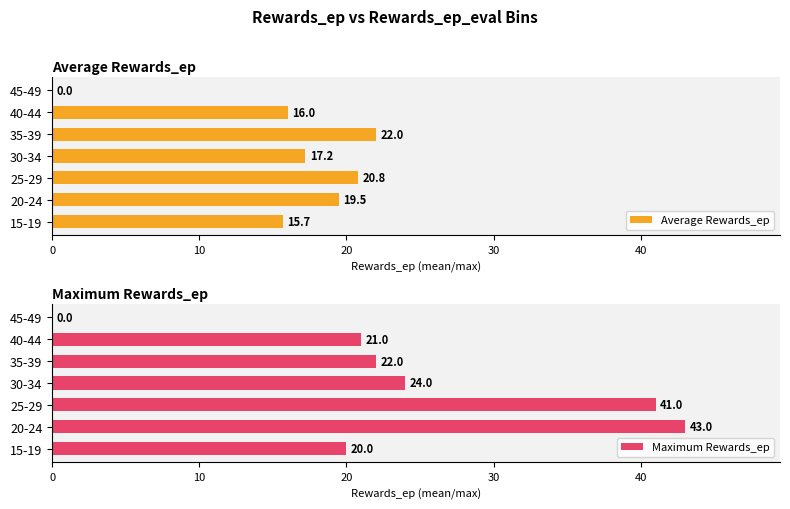

How many values in Average Rewards_ep are above zero?

6